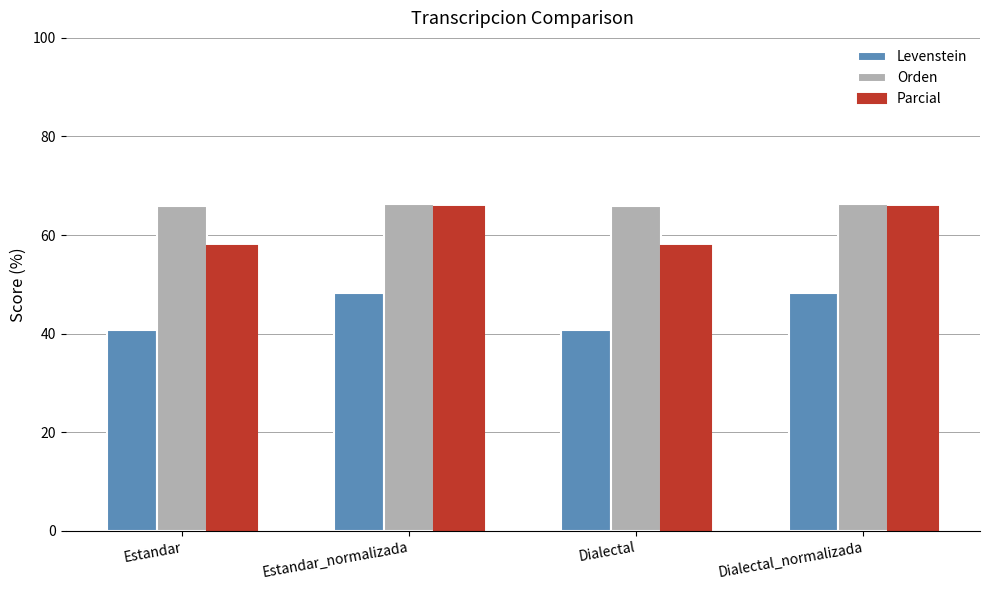

The Levenstein series shows 10.3 at Estandar. True or false?

False